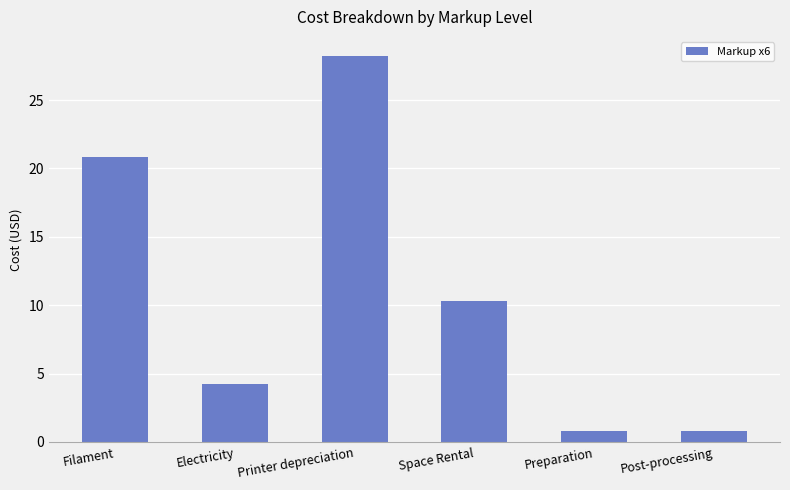

What is the label of the 4th bar from the left?

Space Rental